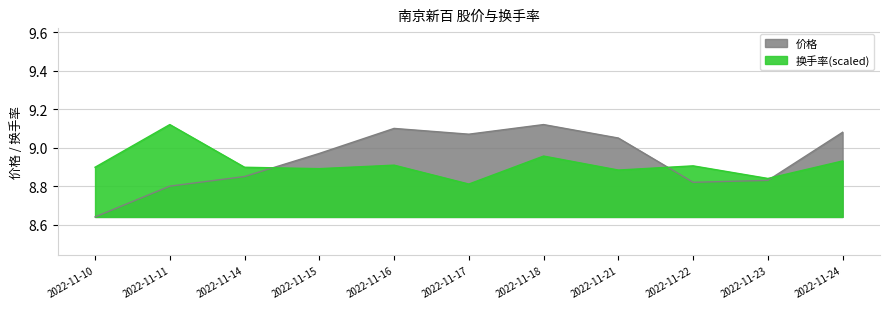

What is the sum of all 换手率 values?

98.0